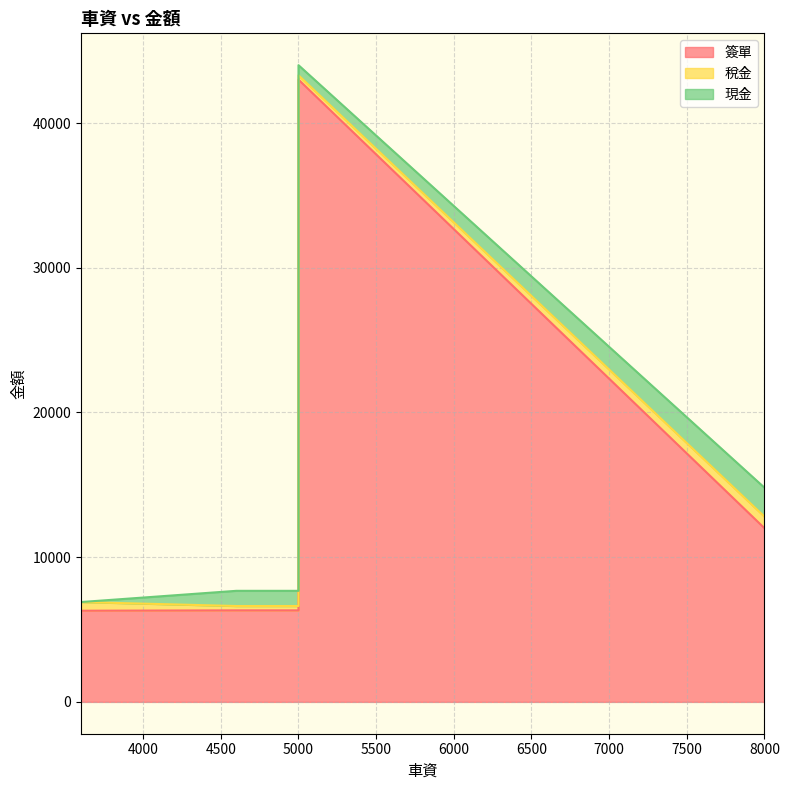

Which series has the widest spread of values?

簽單